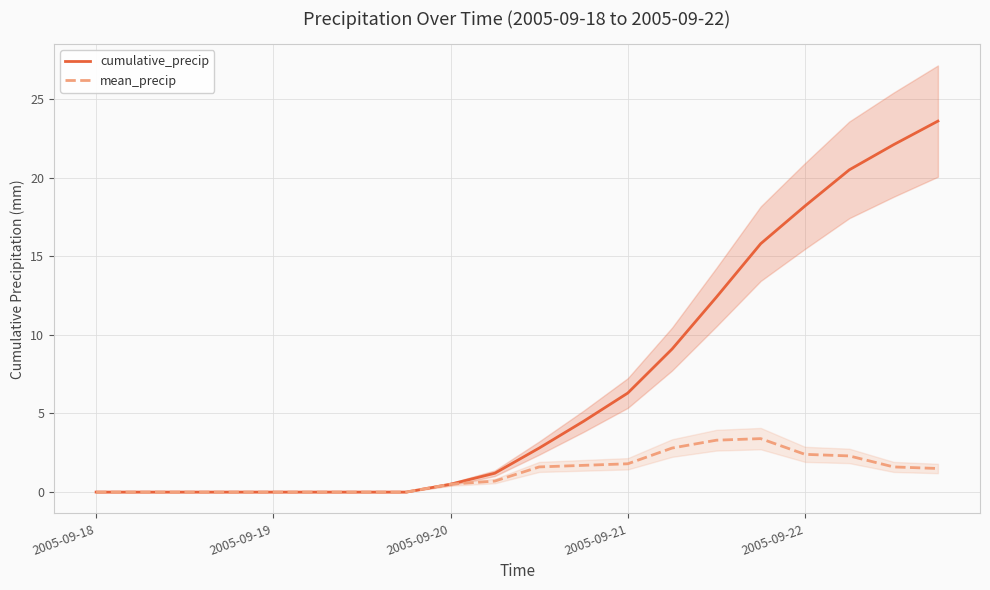

The value of mean_precip at 2005-09-22 is 2.4. True or false?

True